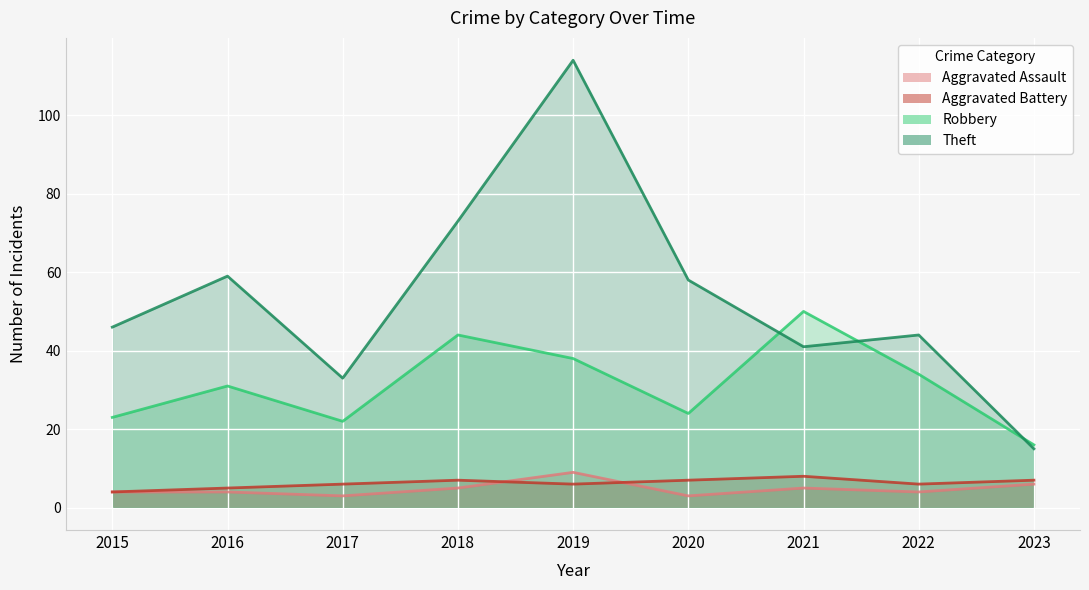

True or false: Aggravated Assault has more than 0 interior local peaks.

True